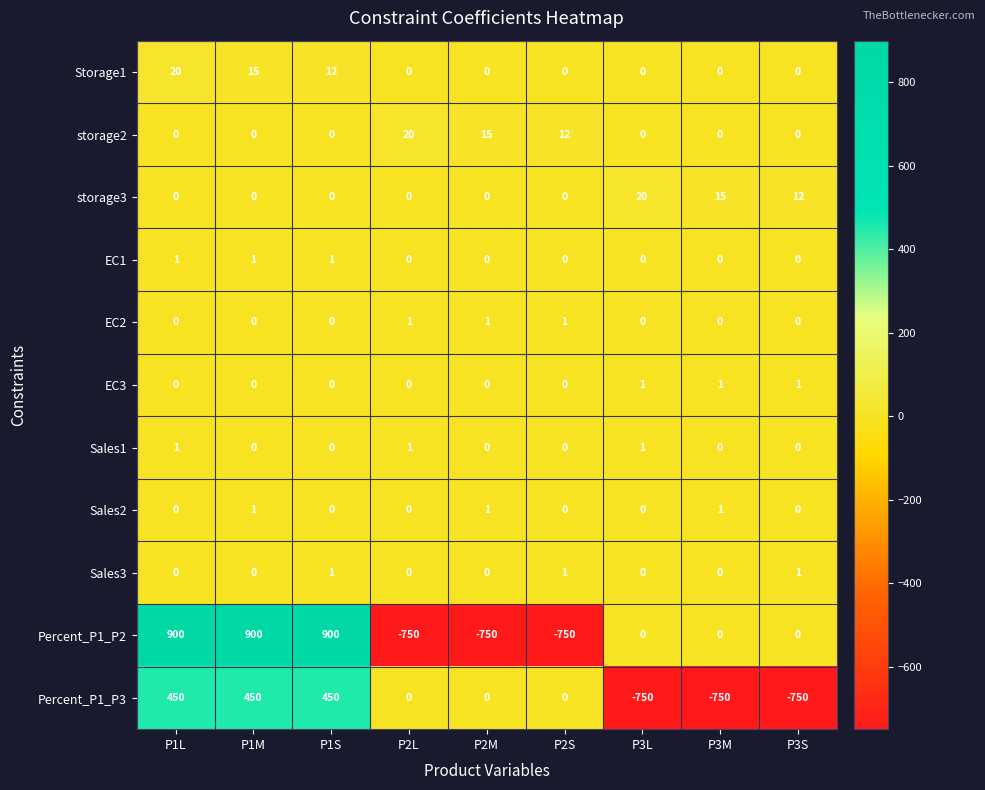

At which label does Percent_P1_P2 first exceed 0?

P1L